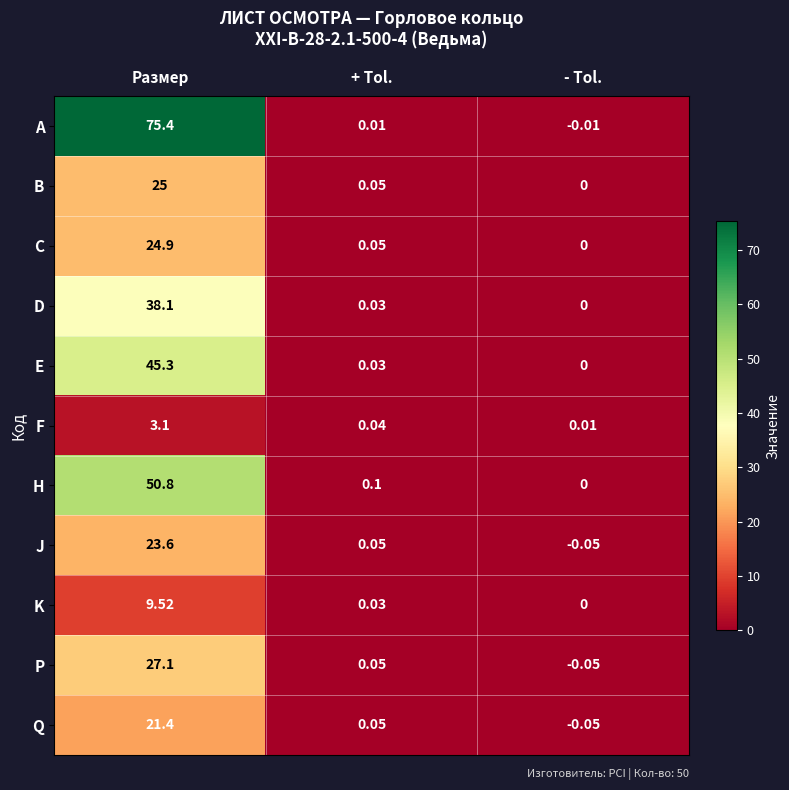

List the series in order of their peak value, lowest first.

F, K, Q, J, C, B, P, D, E, H, A